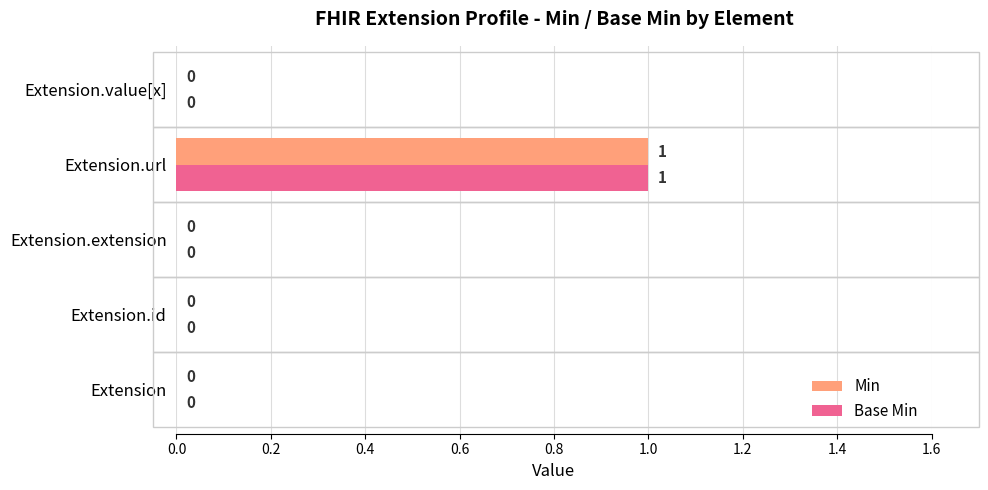

The value of Min at Extension.value[x] is 0. True or false?

True